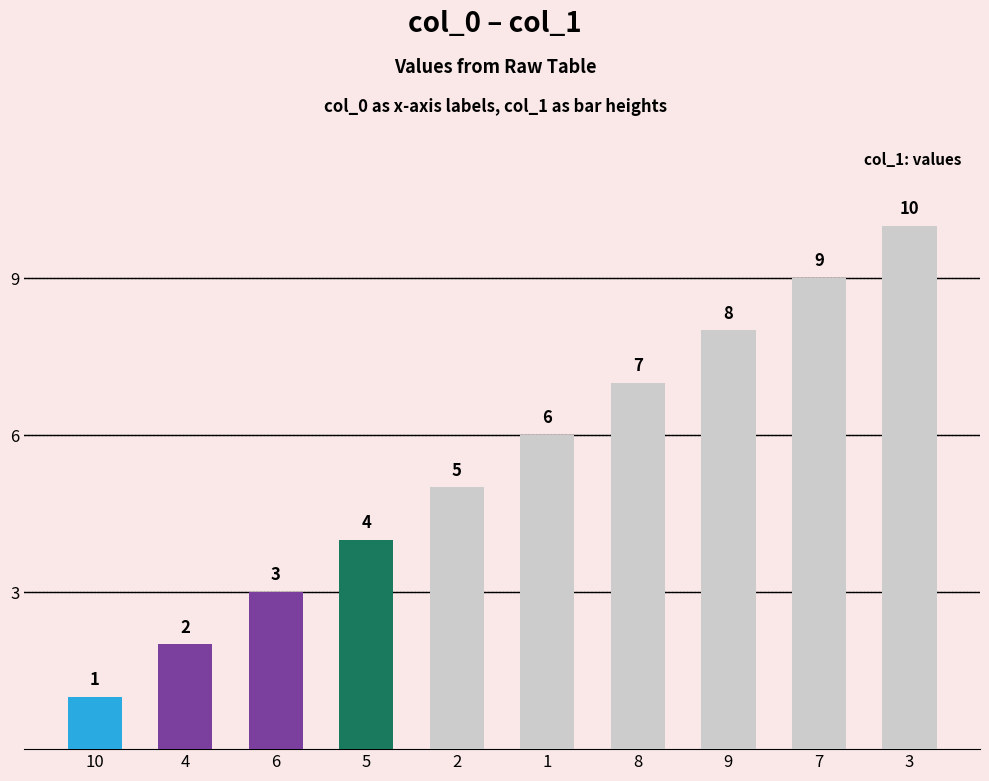

What is the value of the 9th bar from the left?

9